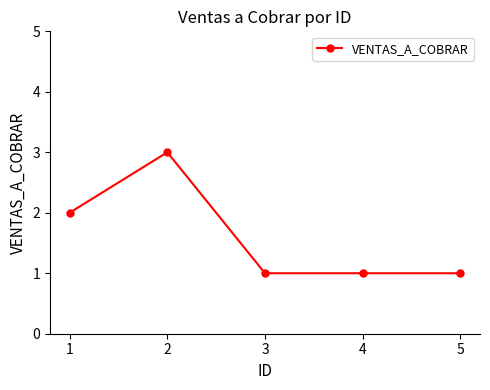

The chart shows a value of 1 at 5. True or false?

True